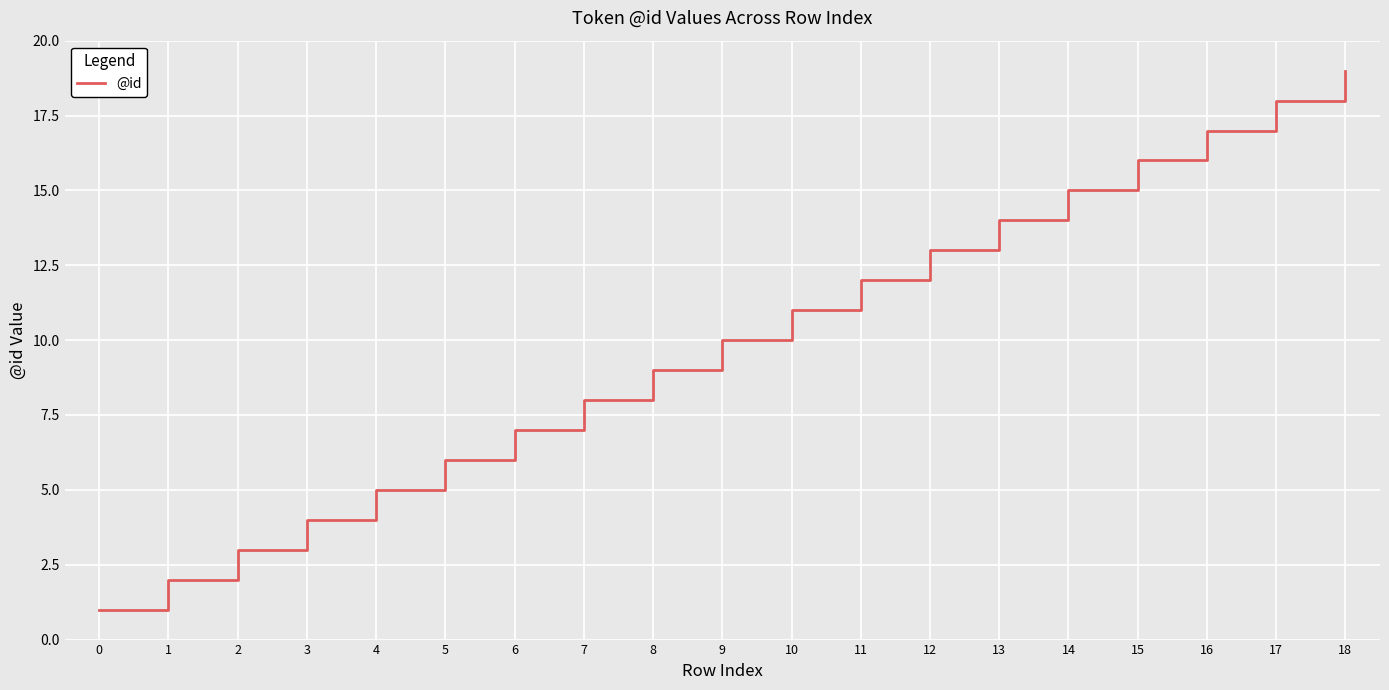

Is it true that the value at 10 is 11?

True